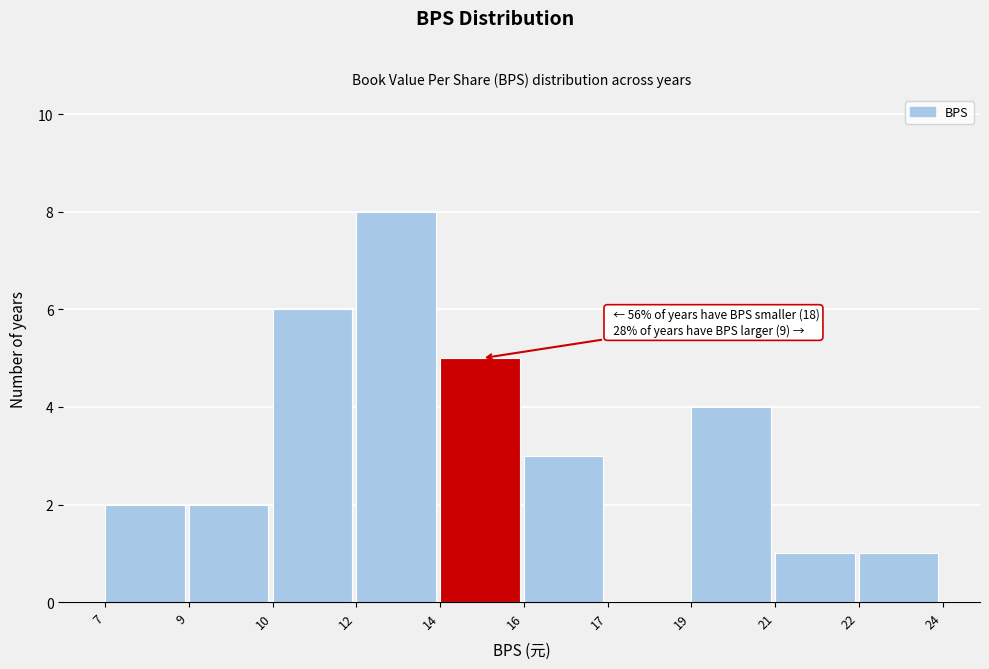

Reading right to left, what are all the values shown in this chart?

22=1	21=1	19=4	17=0	16=3	14=5	12=8	10=6	9=2	7=2